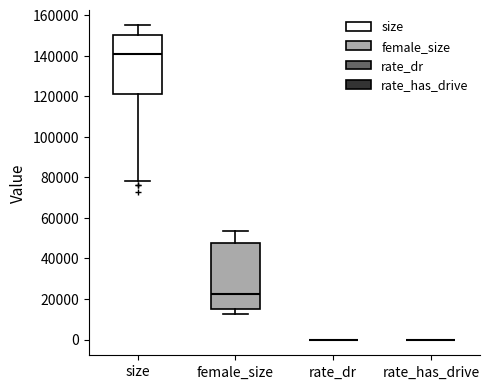

Reading left to right, transcribe this box plot: for each box, give where its median line is, the range the box spans, and where its two whiskers end, as read against the y-axis. The values are not printed on the chart, so give them approximately, as read against the axis.

size: median 140000, box 120000 to 150000, whiskers 78000 to 154000
female_size: median 22000, box 16000 to 48000, whiskers 12000 to 54000
rate_dr: box collapsed to a line at 0, whiskers 0 to 0
rate_has_drive: box collapsed to a line at 0, whiskers 0 to 0